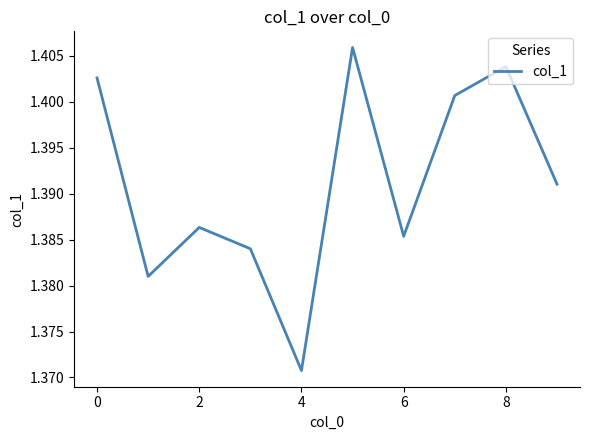

True or false: there are more than 2 points higher than both neighbors.

True